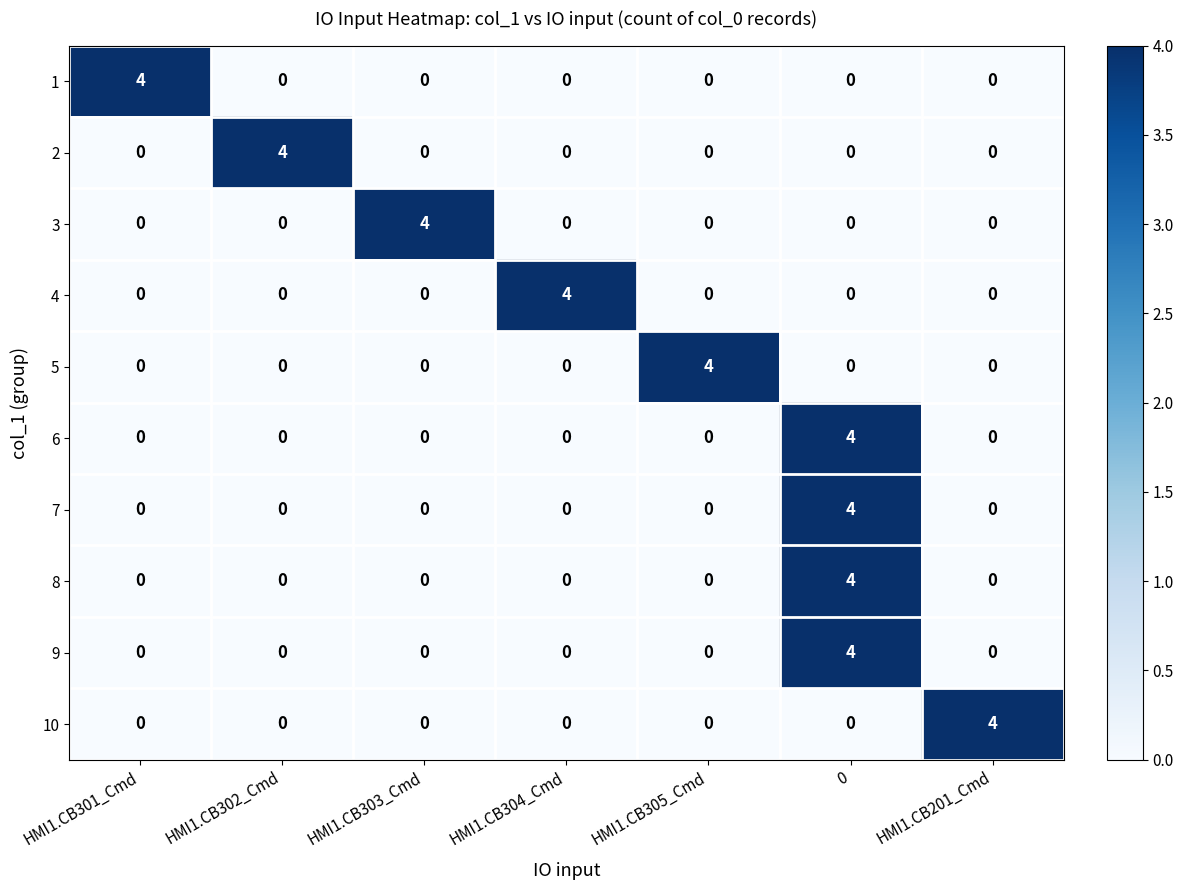

What is the maximum value for 2?

4